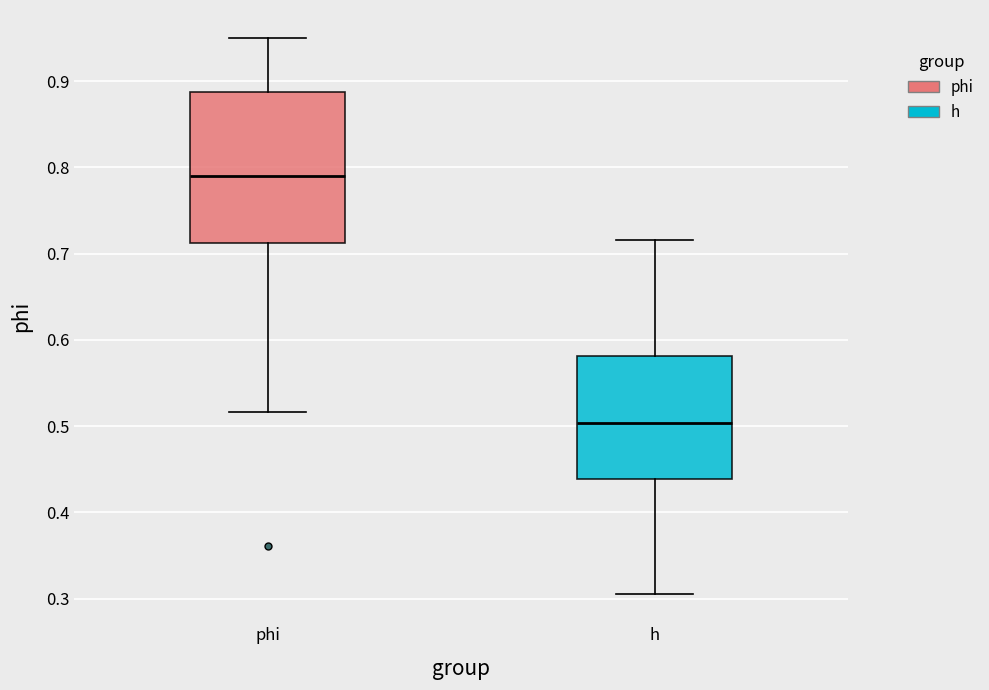

Reading left to right, read every box against the y-axis: the position of its median line, the range the box covers, and the ends of its whiskers. The values are not printed on the chart, so give them approximately, as read against the axis.

phi: median 0.79, box 0.71 to 0.89, whiskers 0.52 to 0.95
h: median 0.50, box 0.44 to 0.58, whiskers 0.30 to 0.72